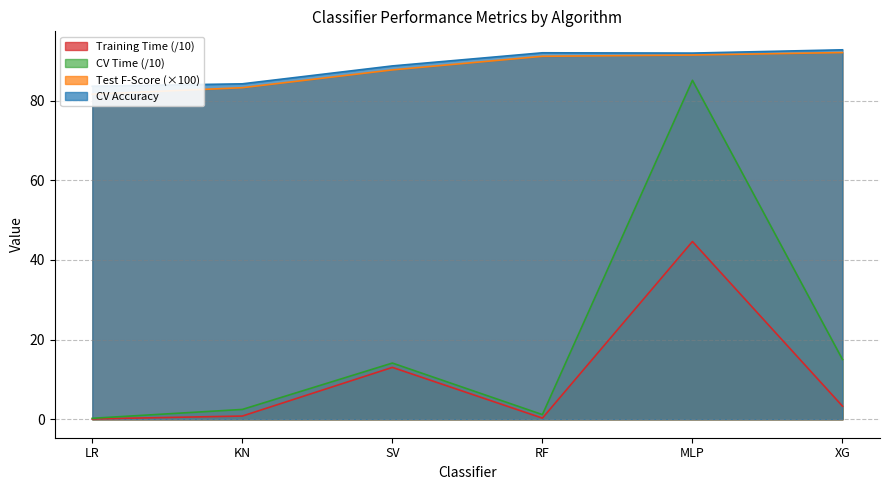

Where is Training Time nearest to the value 22?

SV